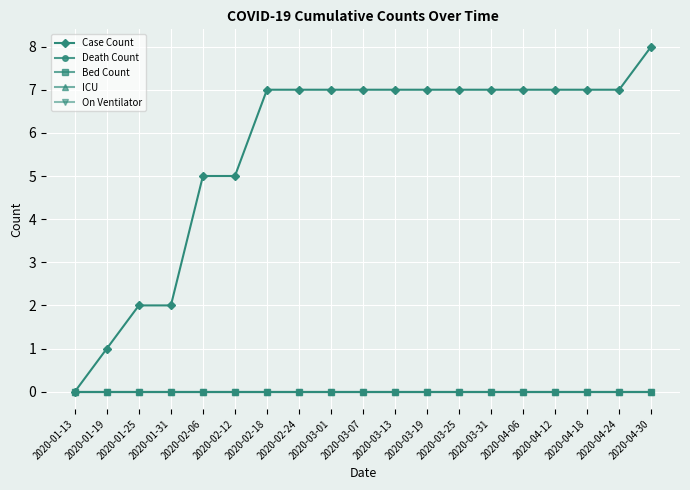

Which series has the largest range (max minus min)?

Case Count